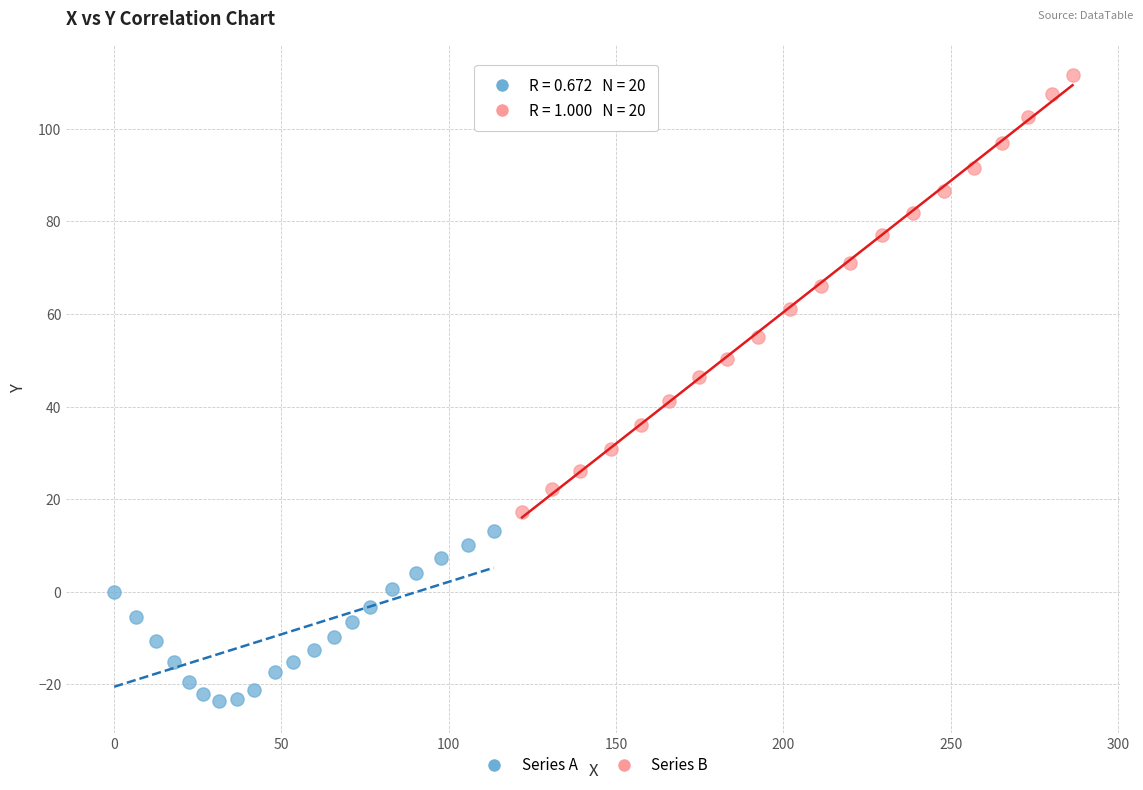

Which series has the largest Y range (max minus min)?

Series B